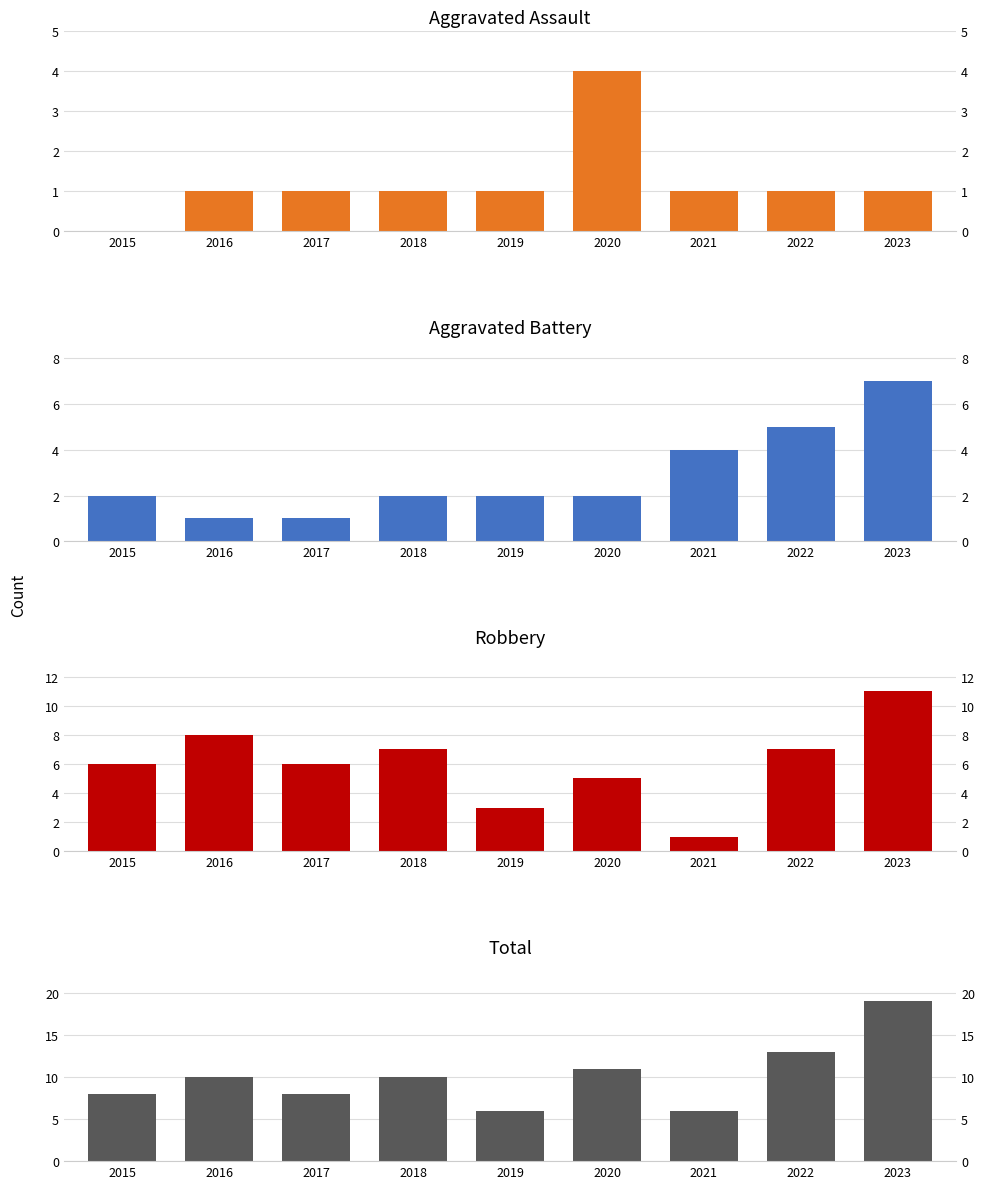

How many bars are there in each group?

4